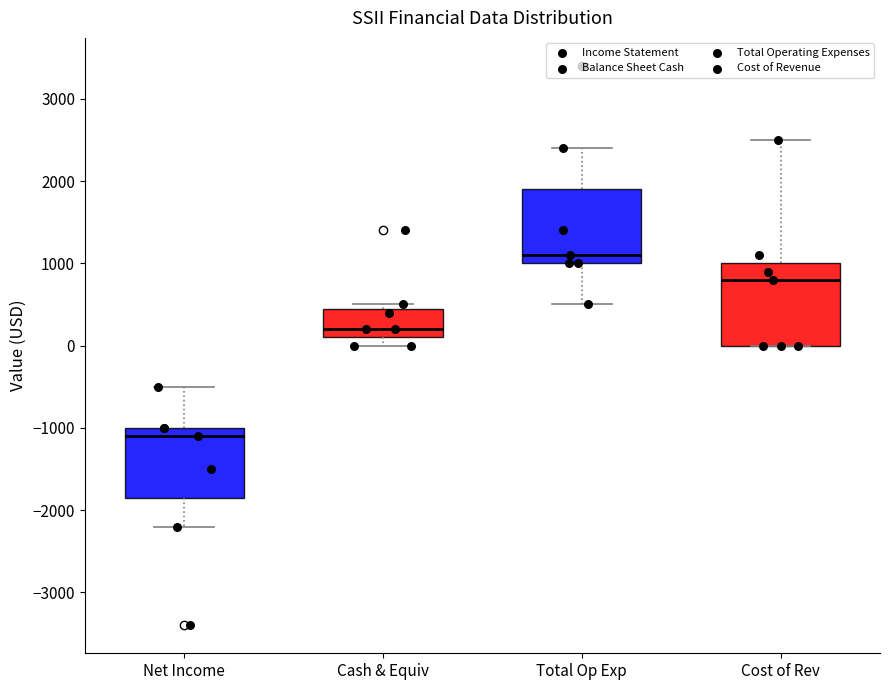

Which box is the tallest, from its lower edge to its upper edge?

Cost of Rev